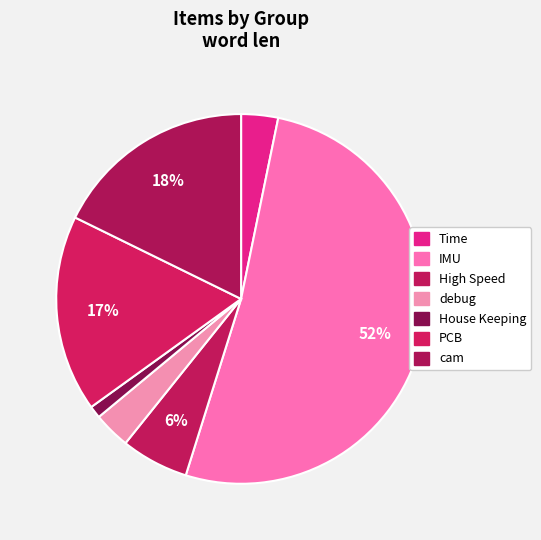

Count the number of slices in the pie.

7